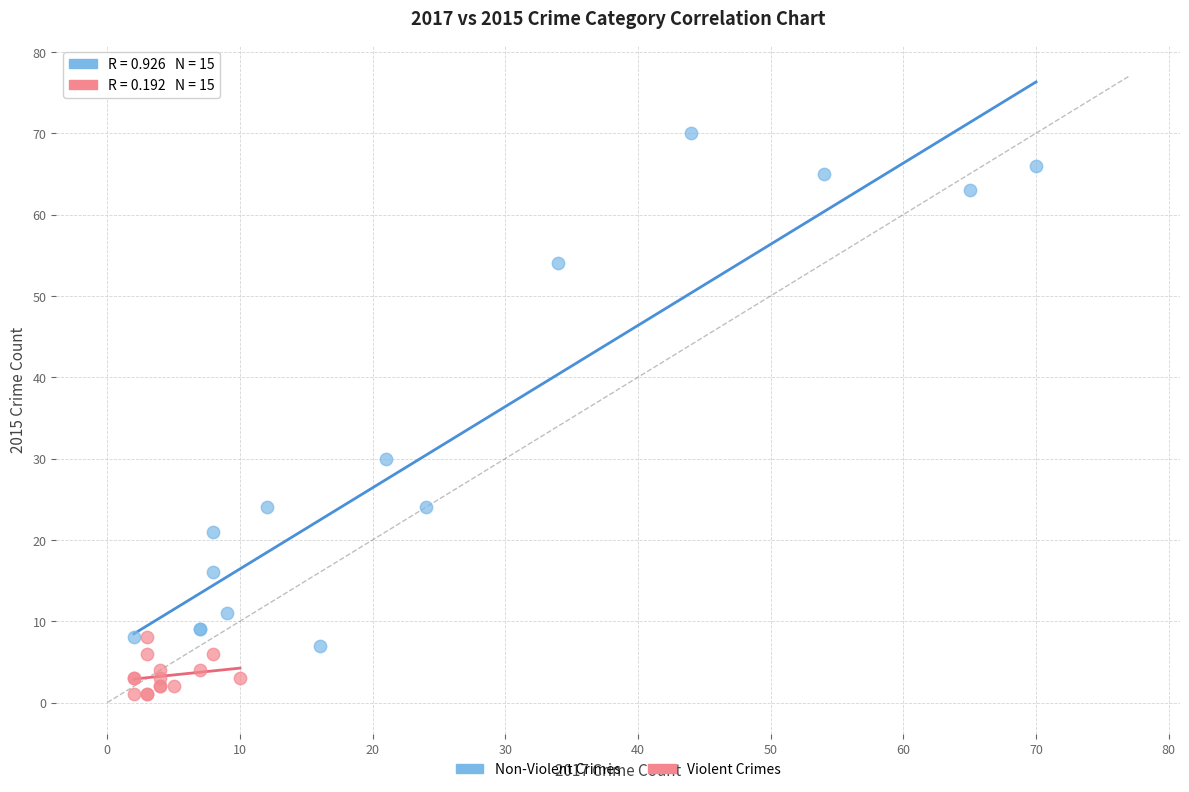

What are all the series names shown in the legend?

Non-Violent Crimes, Violent Crimes